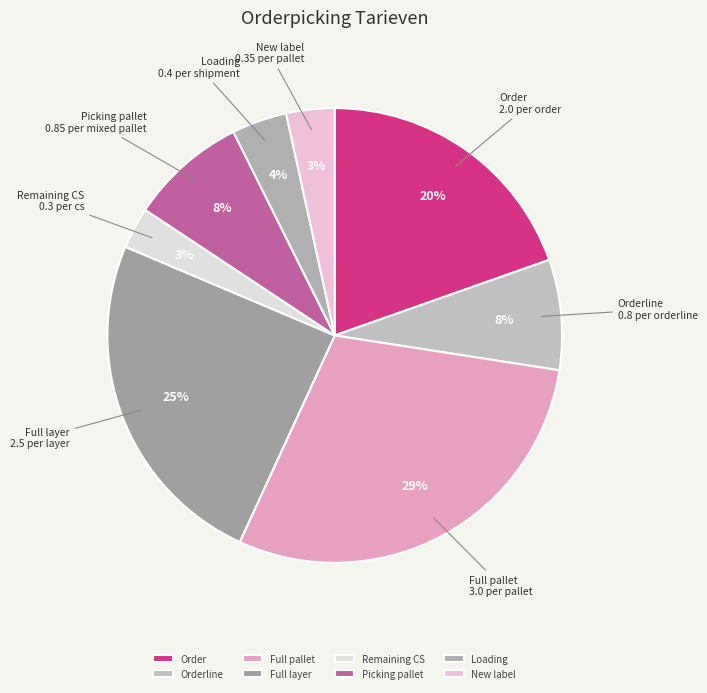

What is the largest slice in the pie chart?

Full pallet